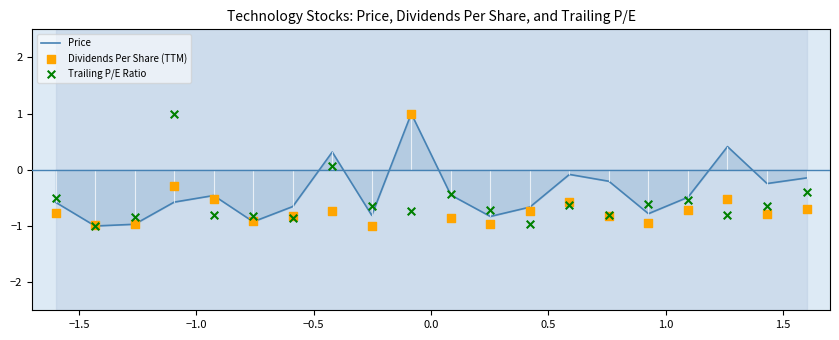

Is the value of Price at 16 greater than the value of Trailing P/E Ratio at 2.0?

Yes